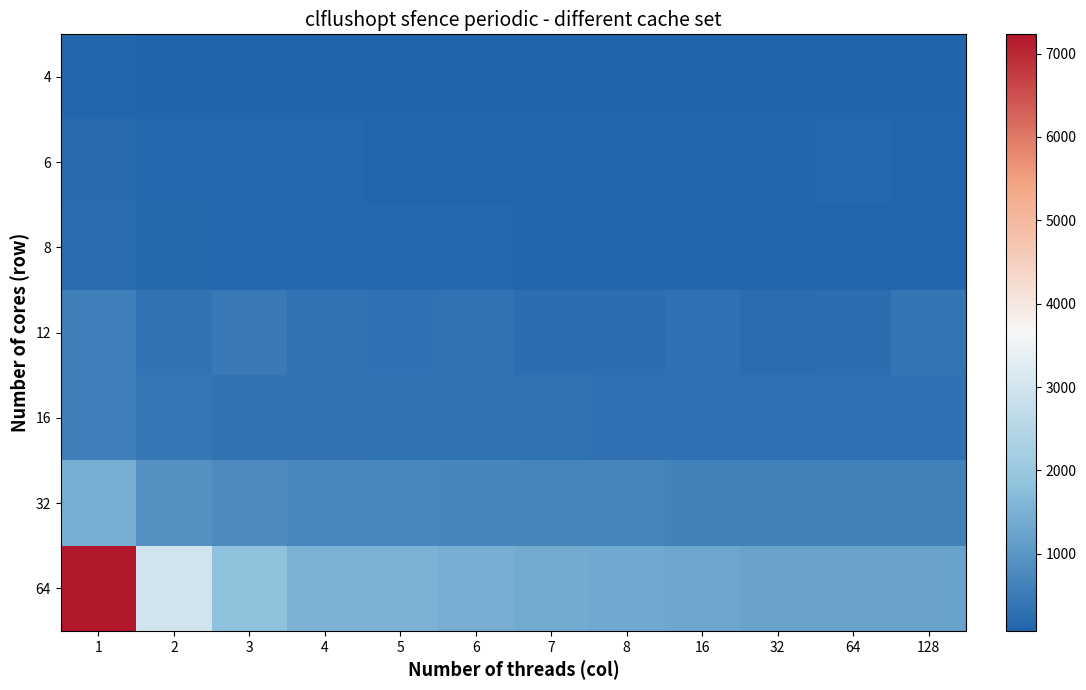

Reading left to right, what are all the values shown in this chart?

4: 1=114.4	2=94.6	3=75.9	4=75.9	5=75.8	6=75.8	7=76.0	8=75.8	16=75.8	32=75.9	64=75.6	128=76.1
6: 1=190.1	2=152.3	3=132.9	4=133.7	5=113.7	6=114.3	7=114.7	8=113.9	16=114.3	32=113.9	64=136.3	128=118.9
8: 1=220.2	2=172.8	3=157.2	4=141.5	5=141.9	6=141.4	7=126.0	8=126.1	16=126.1	32=125.5	64=126.0	128=125.6
12: 1=579.5	2=377.9	3=493.3	4=330.3	5=324.9	6=327.5	7=248.2	8=266.5	16=317.1	32=228.0	64=261.6	128=398.0
16: 1=569.2	2=438.2	3=381.0	4=362.3	5=343.2	6=343.4	7=344.2	8=325.5	16=303.9	32=304.1	64=304.6	128=304.5
32: 1=1459.5	2=898.6	3=798.5	4=742.4	5=743.8	6=708.1	7=687.0	8=667.5	16=628.1	32=611.4	64=612.0	128=612.5
64: 1=7230.0	2=3000.6	3=1812.2	4=1511.3	5=1515.0	6=1420.3	7=1375.8	8=1357.0	16=1281.8	32=1241.0	64=1234.5	128=1227.1